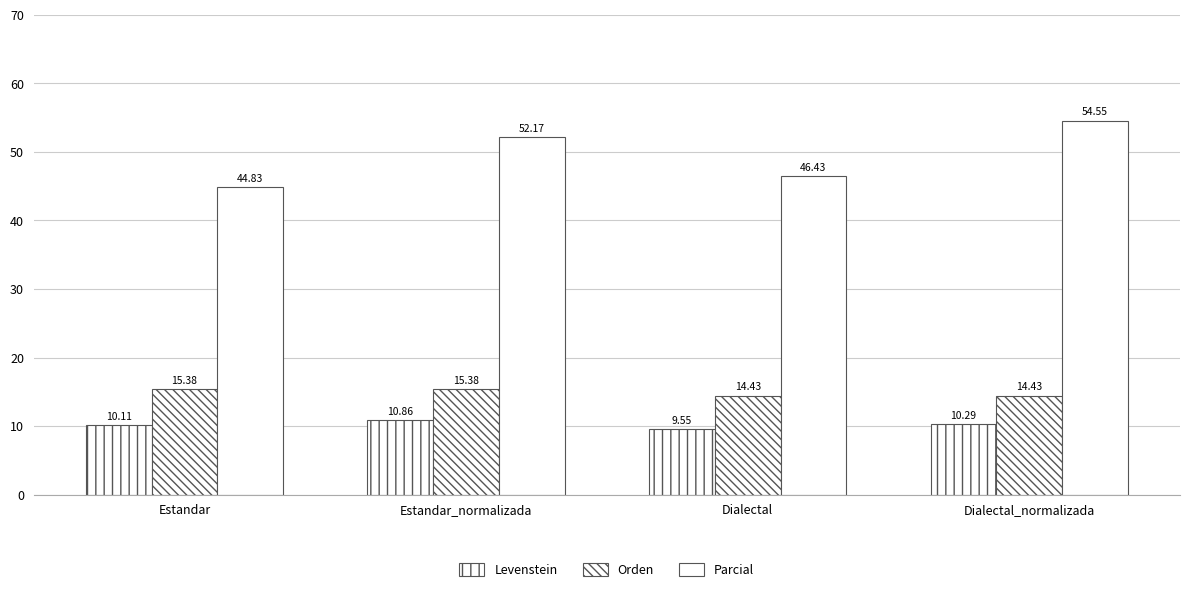

The value of Orden at Dialectal is 6.1. True or false?

False